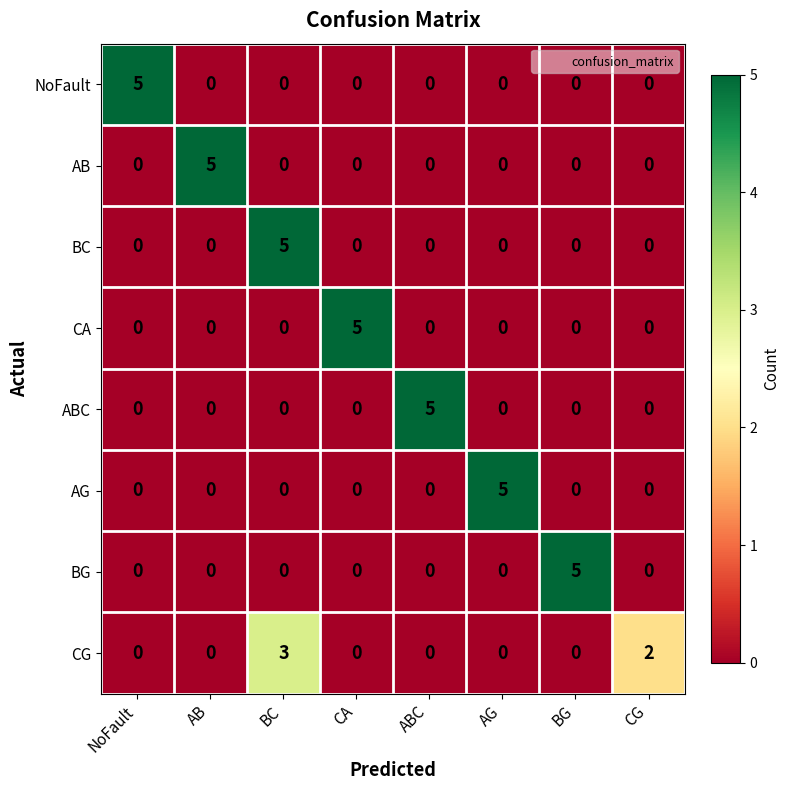

At how many categories does at least one series exceed 1?

8